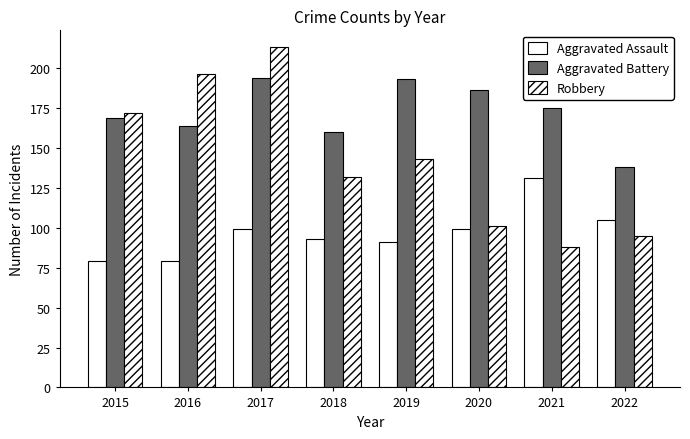

How many categories are shown in the chart?

8